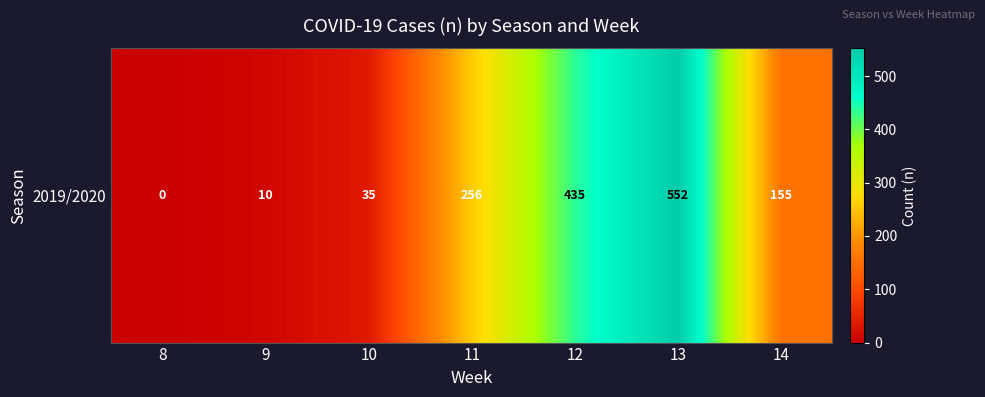

Which has a higher value, 13 or 10?

13